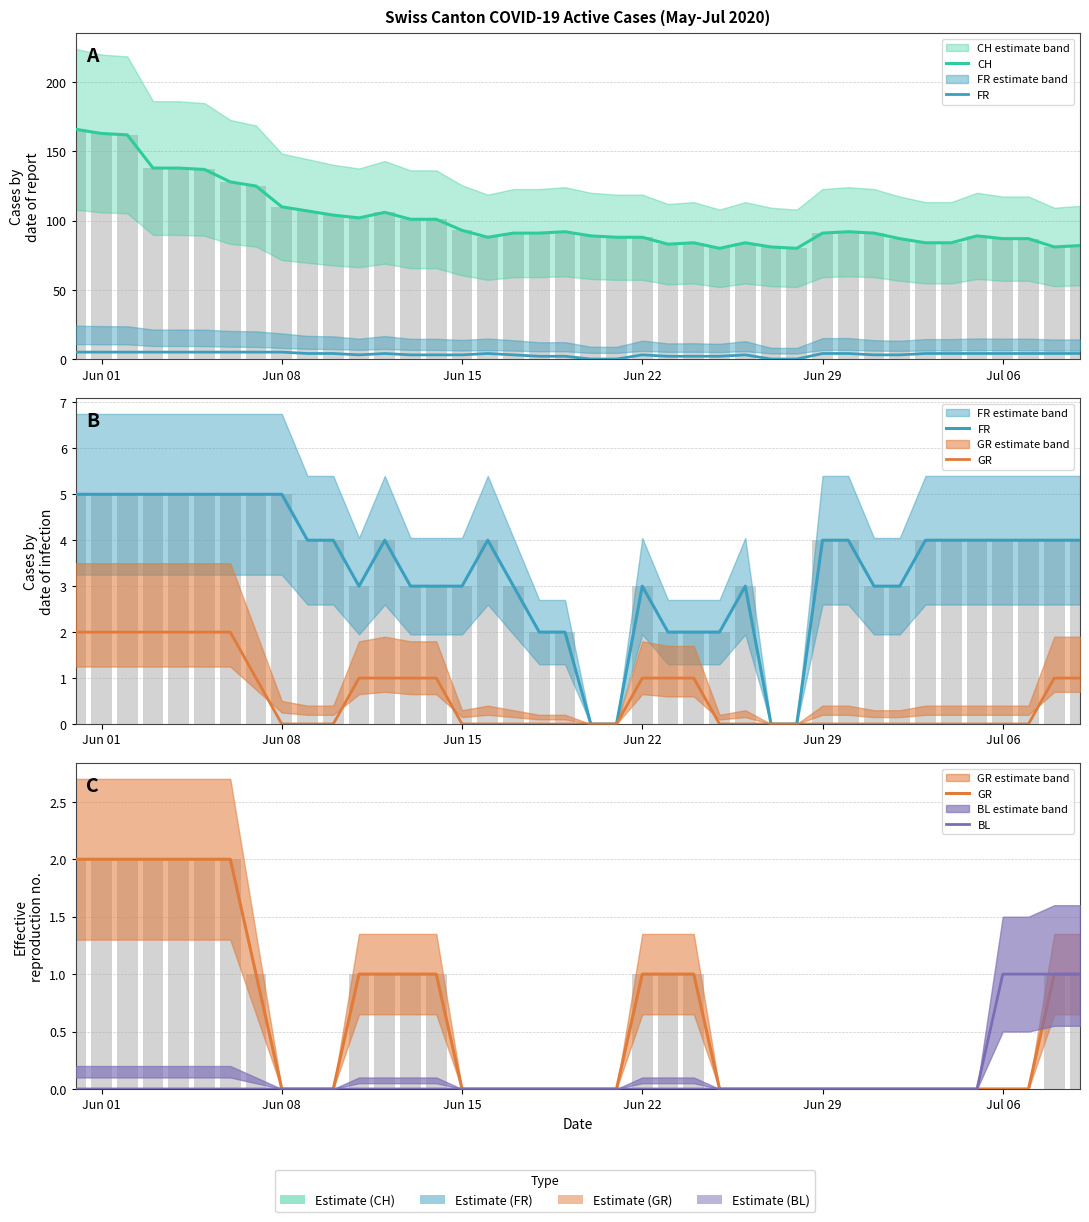

At which category is the sum across all series the highest?

Jun 01